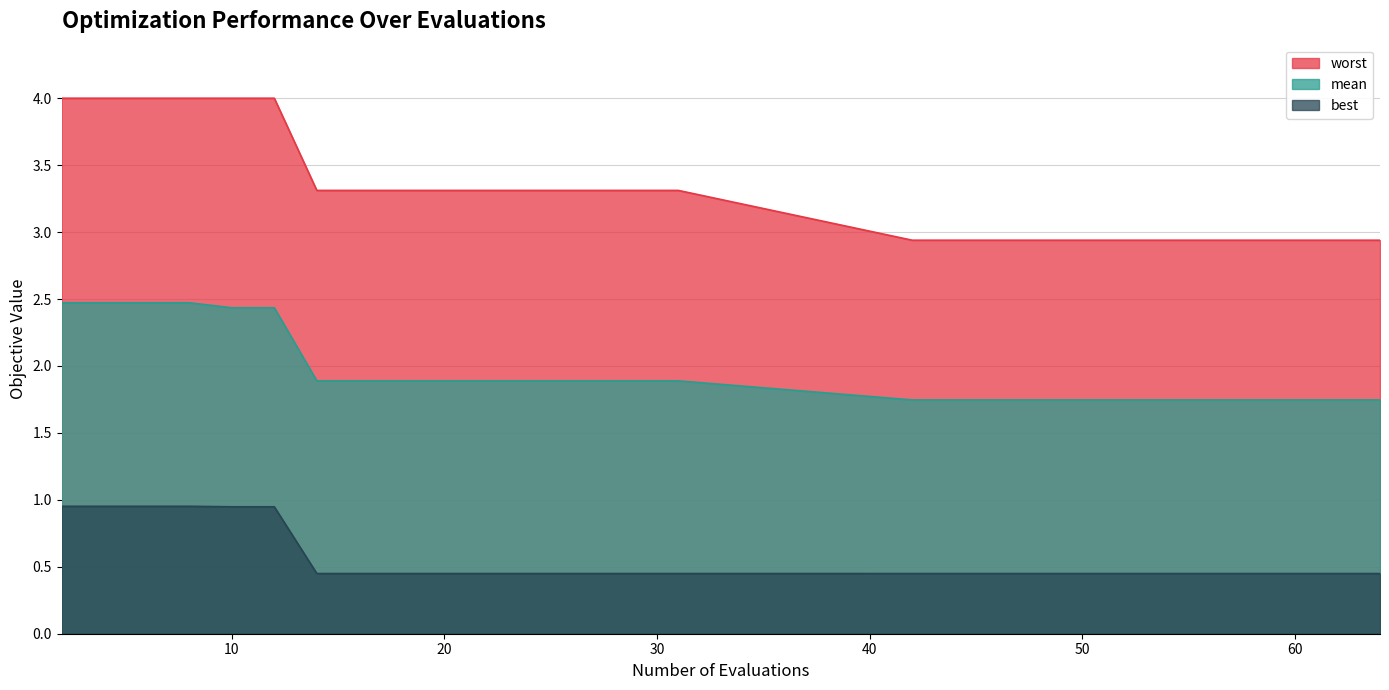

What is the value of the mean point at the 18th from the left?

1.7